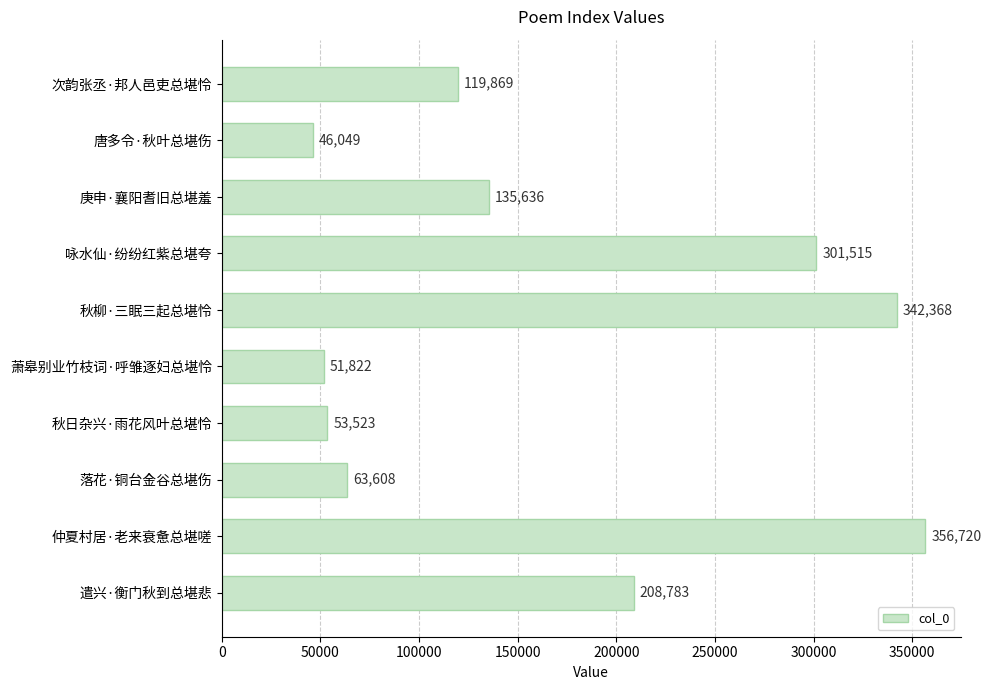

Reading bottom to top, what are all the values shown in this chart?

遣兴·衡门秋到总堪悲=208783	仲夏村居·老来衰惫总堪嗟=356720	落花·铜台金谷总堪伤=63608	秋日杂兴·雨花风叶总堪怜=53523	萧皋别业竹枝词·呼雏逐妇总堪怜=51822	秋柳·三眠三起总堪怜=342368	咏水仙·纷纷红紫总堪夸=301515	庚申·襄阳耆旧总堪羞=135636	唐多令·秋叶总堪伤=46049	次韵张丞·邦人邑吏总堪怜=119869